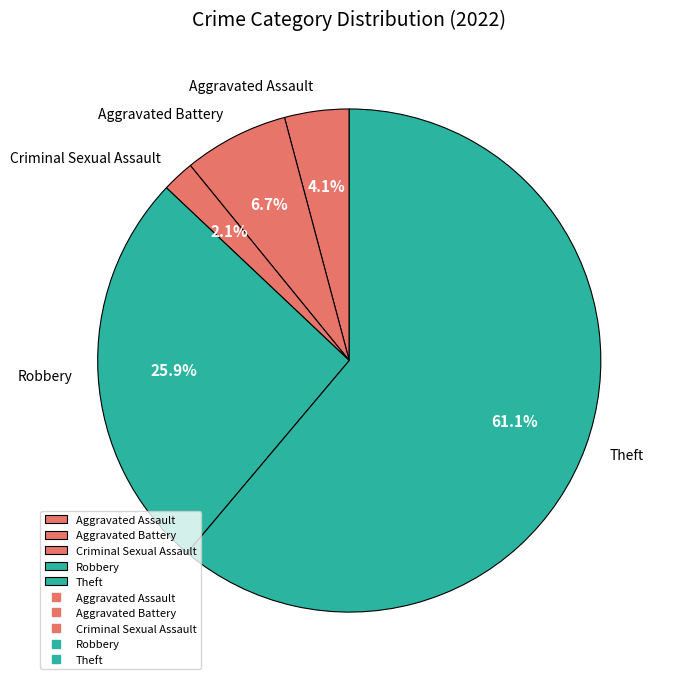

How many segments does this pie chart have?

5